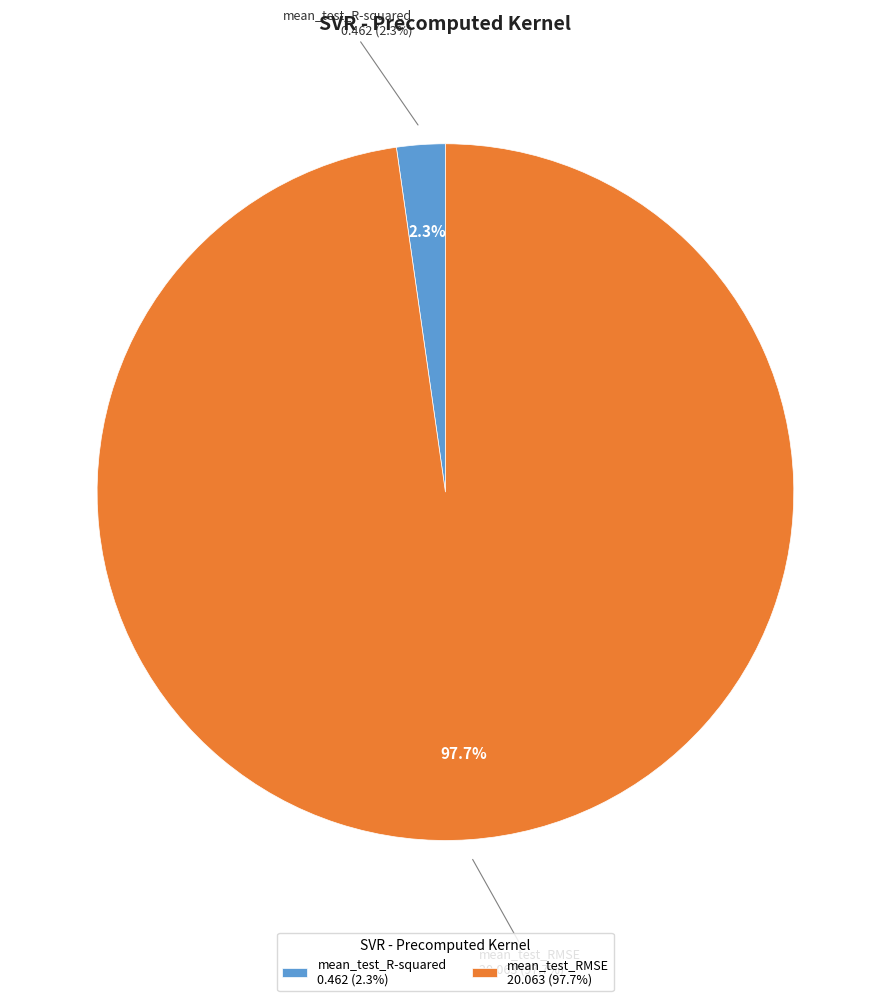

Rank the categories by value from highest to lowest.

mean_test_RMSE, mean_test_R-squared